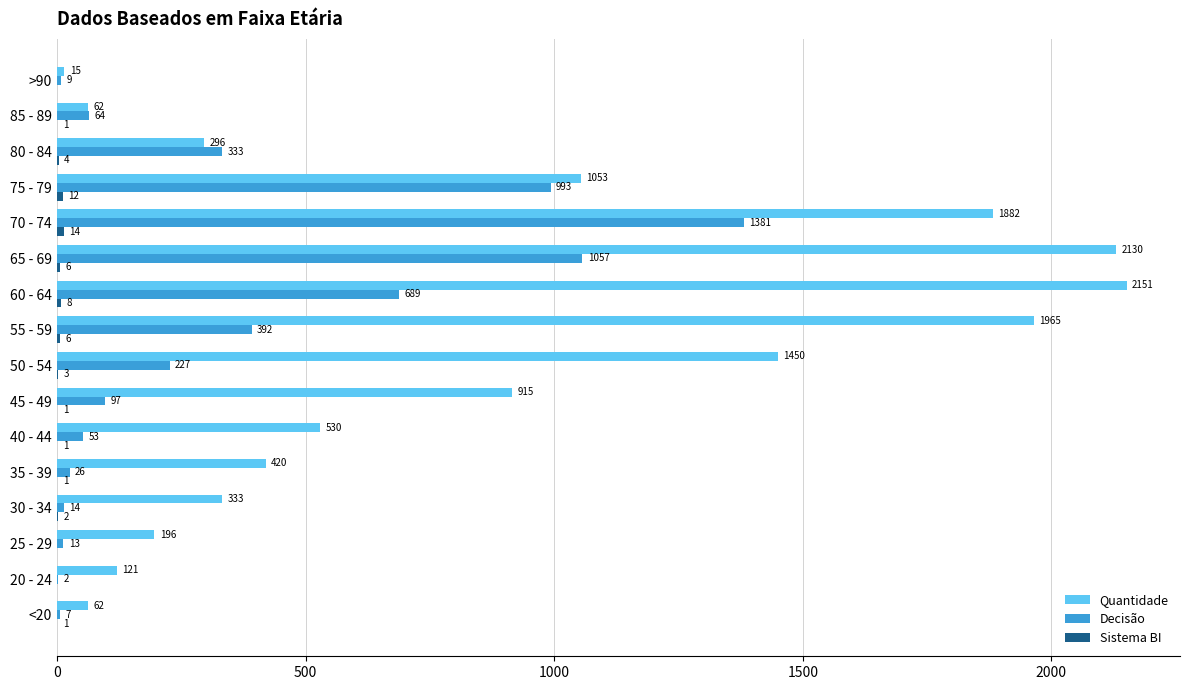

Which series has the largest total across all categories?

Quantidade